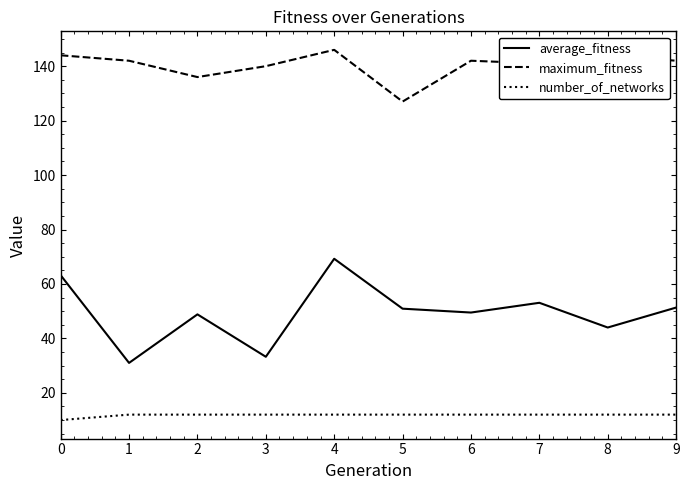

At which category does average_fitness reach its first local valley?

1